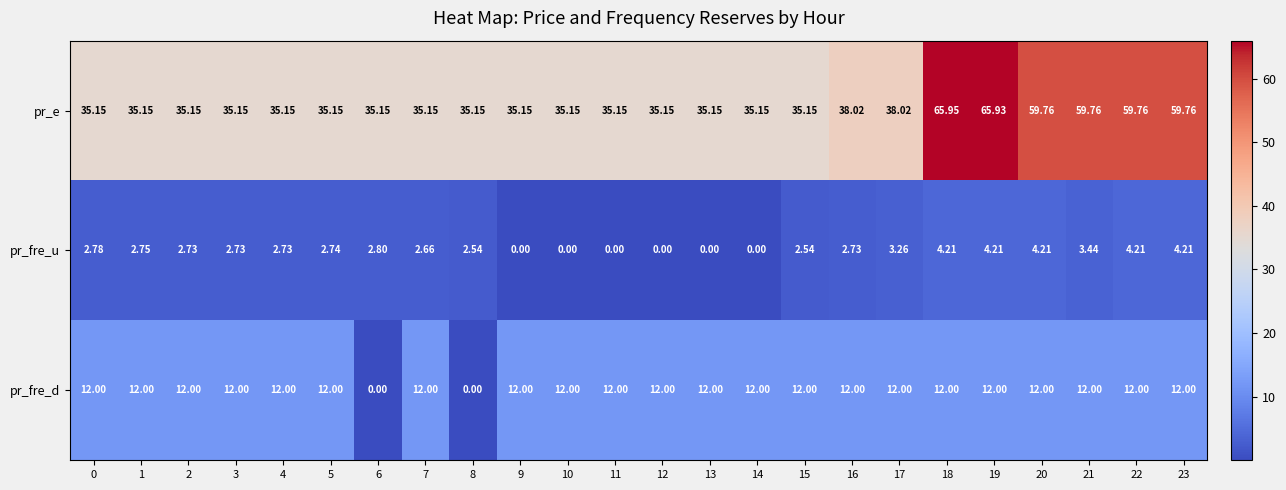

Is the value of pr_e at 13 greater than the value of pr_fre_d at 9?

Yes